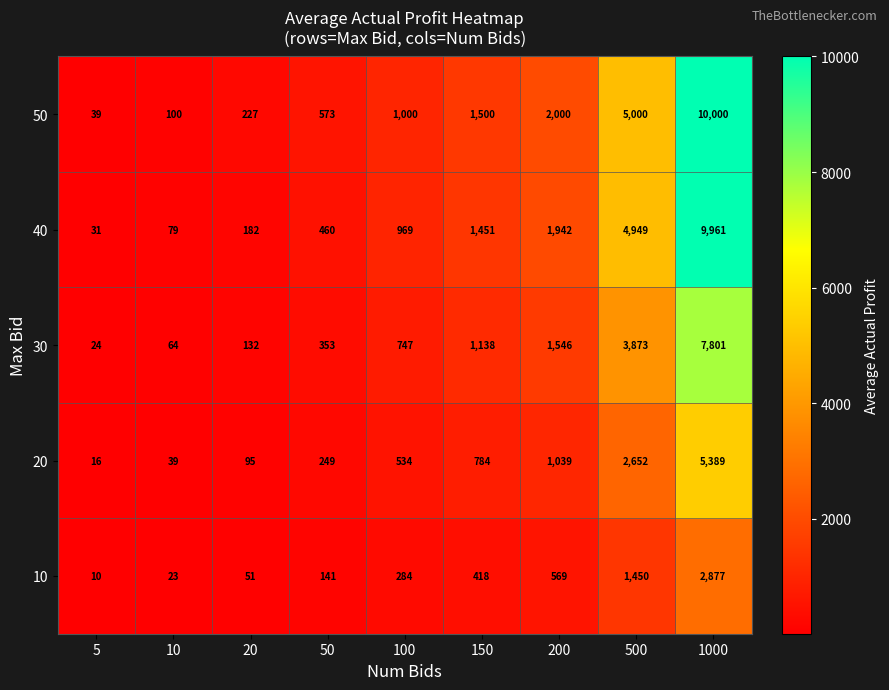

The value of 10 at 200 is 569. True or false?

True